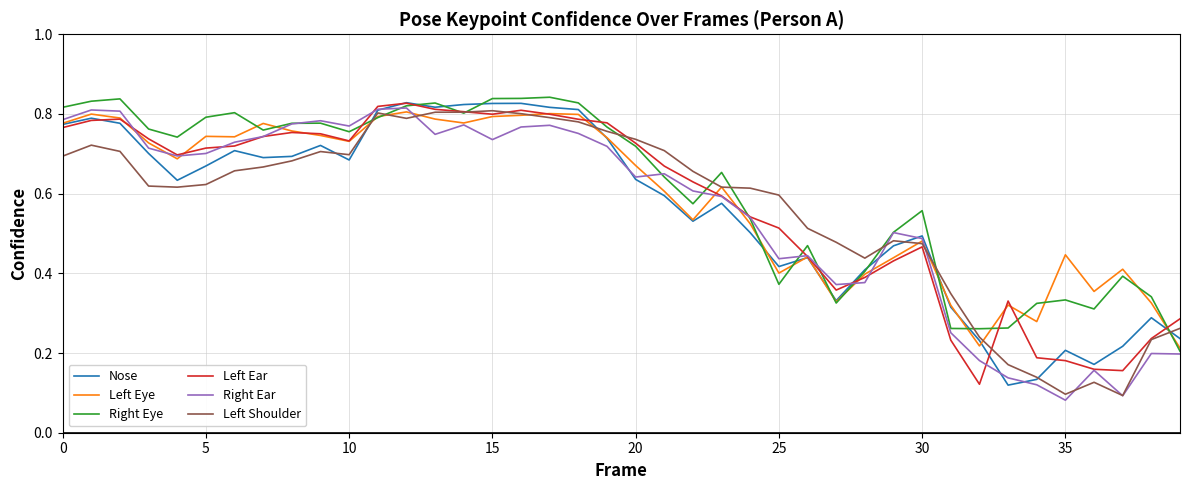

Does the chart have visible grid lines?

Yes